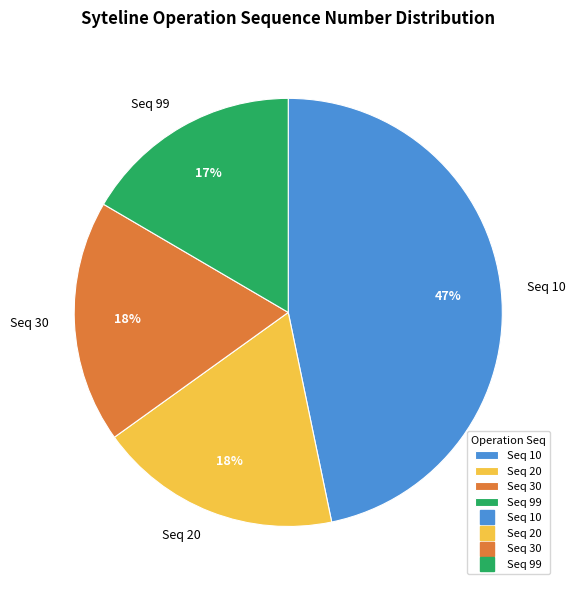

Which slice is the smallest?

Seq 99